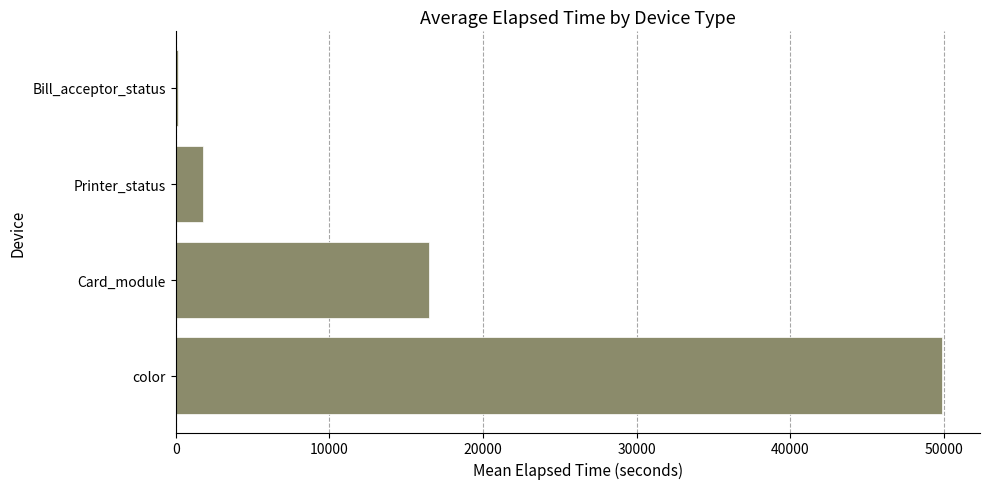

Rank the categories by value from lowest to highest.

Bill_acceptor_status, Printer_status, Card_module, color